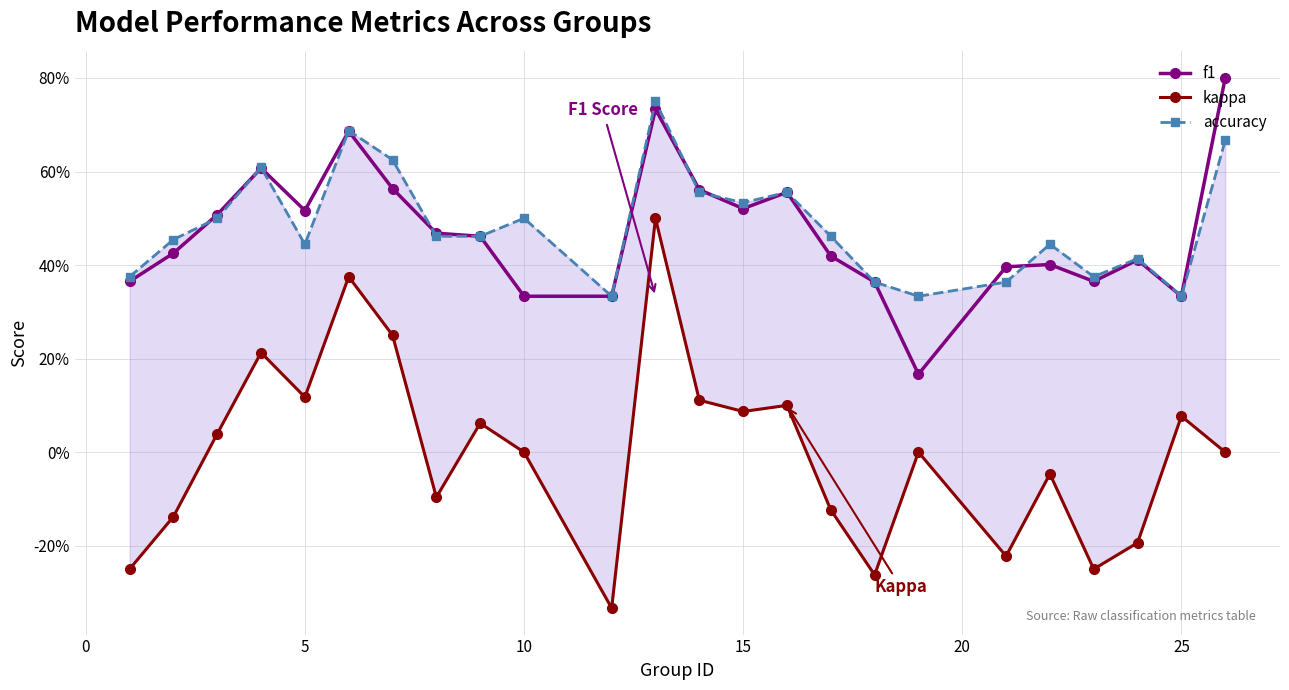

True or false: accuracy and f1 cross at least once.

True